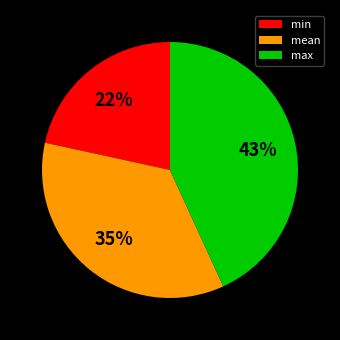

What percentage is the max slice, to the nearest percent?

43%